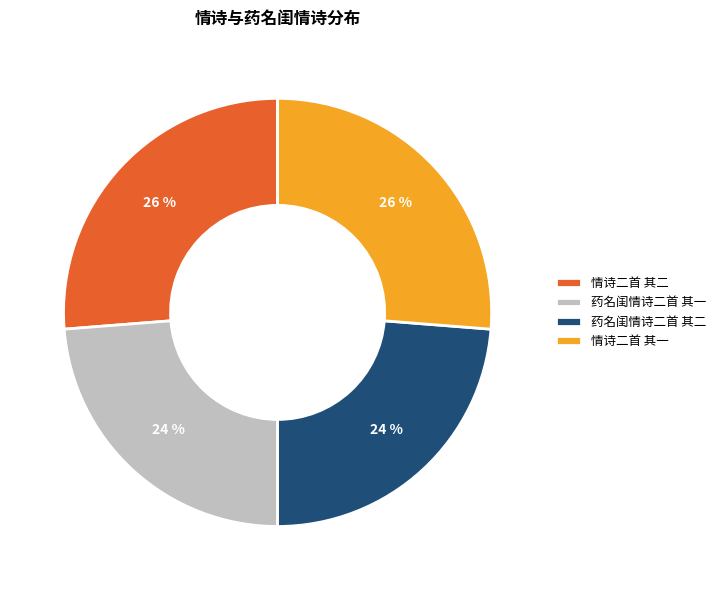

Does 药名闺情诗二首 其一 account for over 50% of the chart?

No